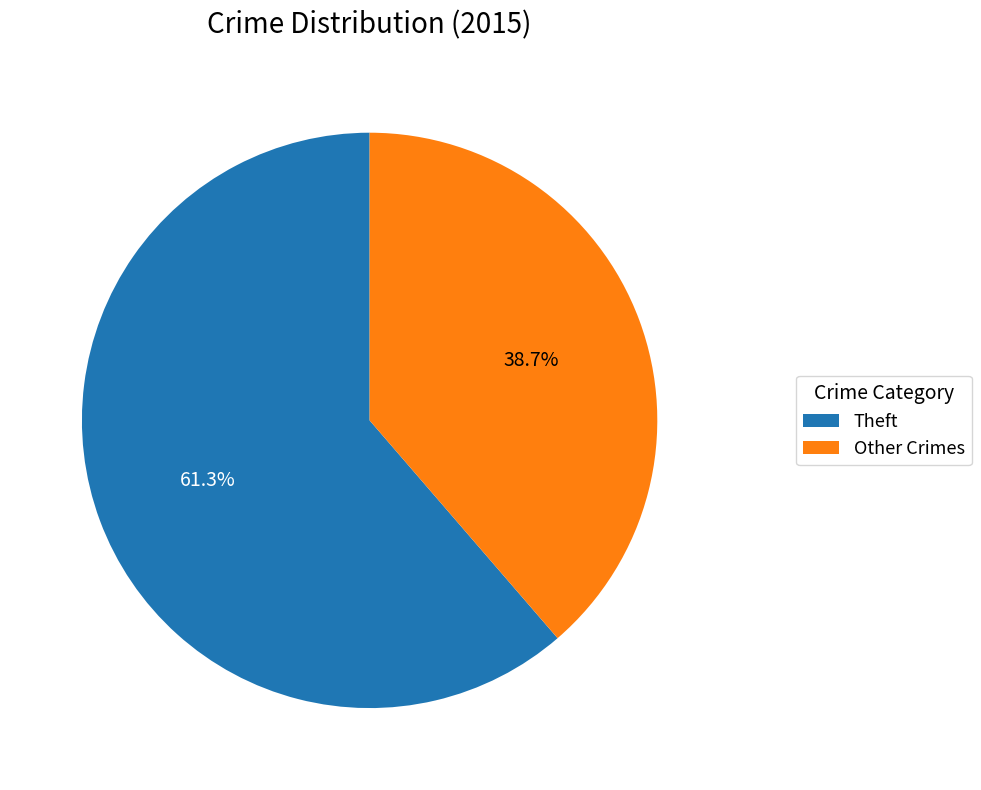

What is the ratio of the value at Other Crimes to the value at Theft?

0.6